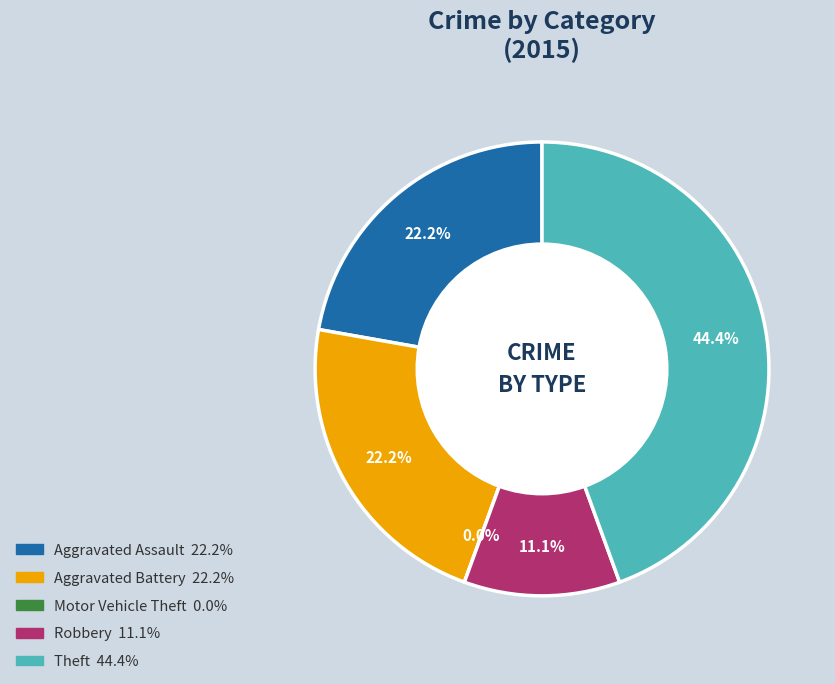

To the nearest percent, what portion does Aggravated Battery represent?

22%